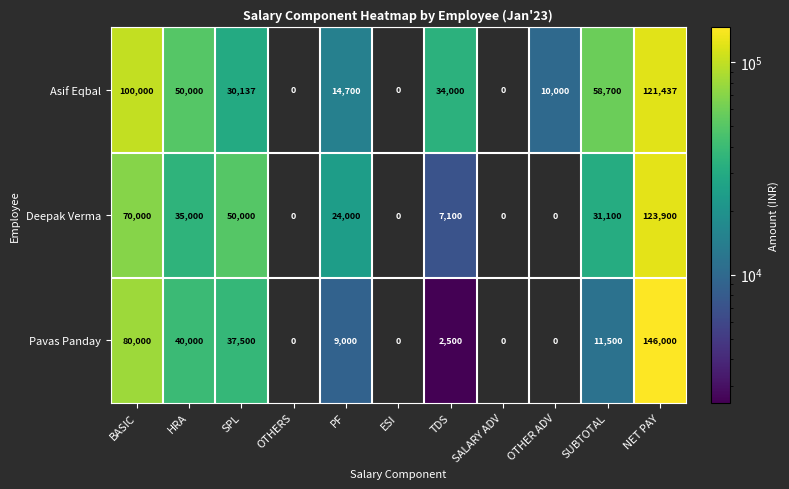

Between HRA and SUBTOTAL, which series saw the biggest shift?

Pavas Panday